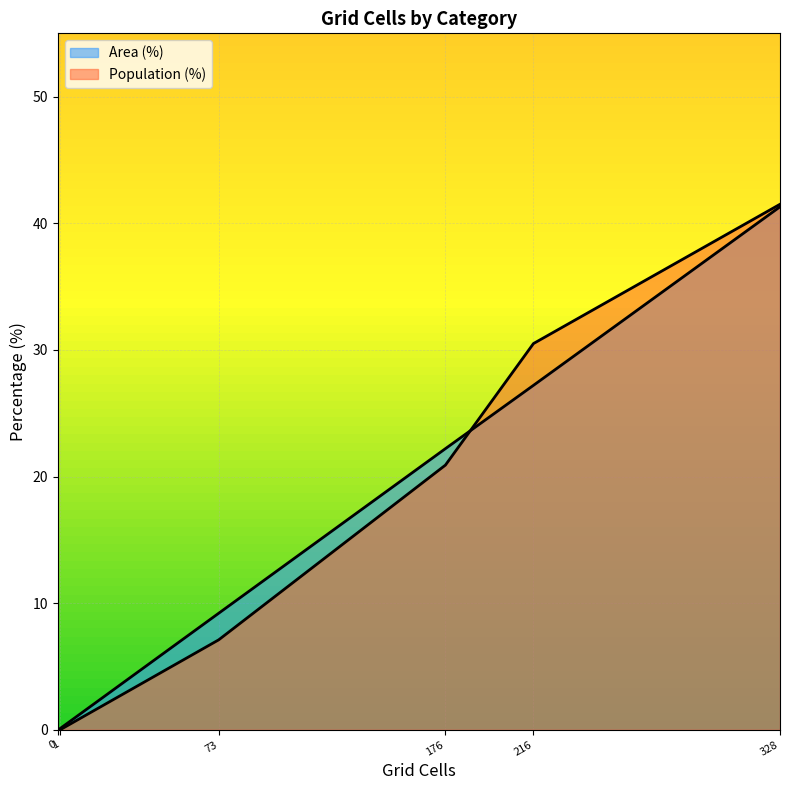

Does the chart have visible grid lines?

Yes